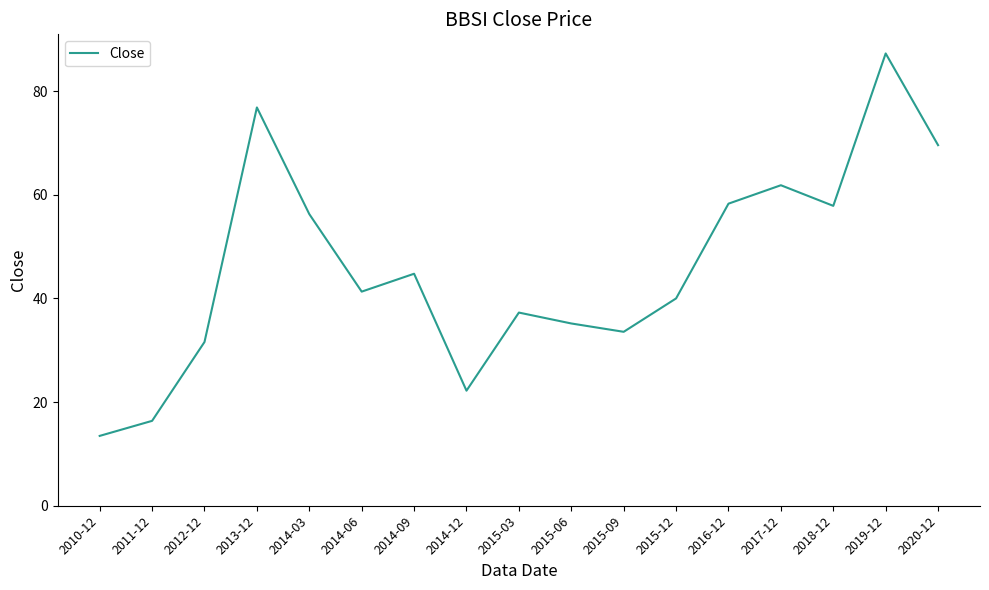

The value at 2011-12 is 5.8. True or false?

False